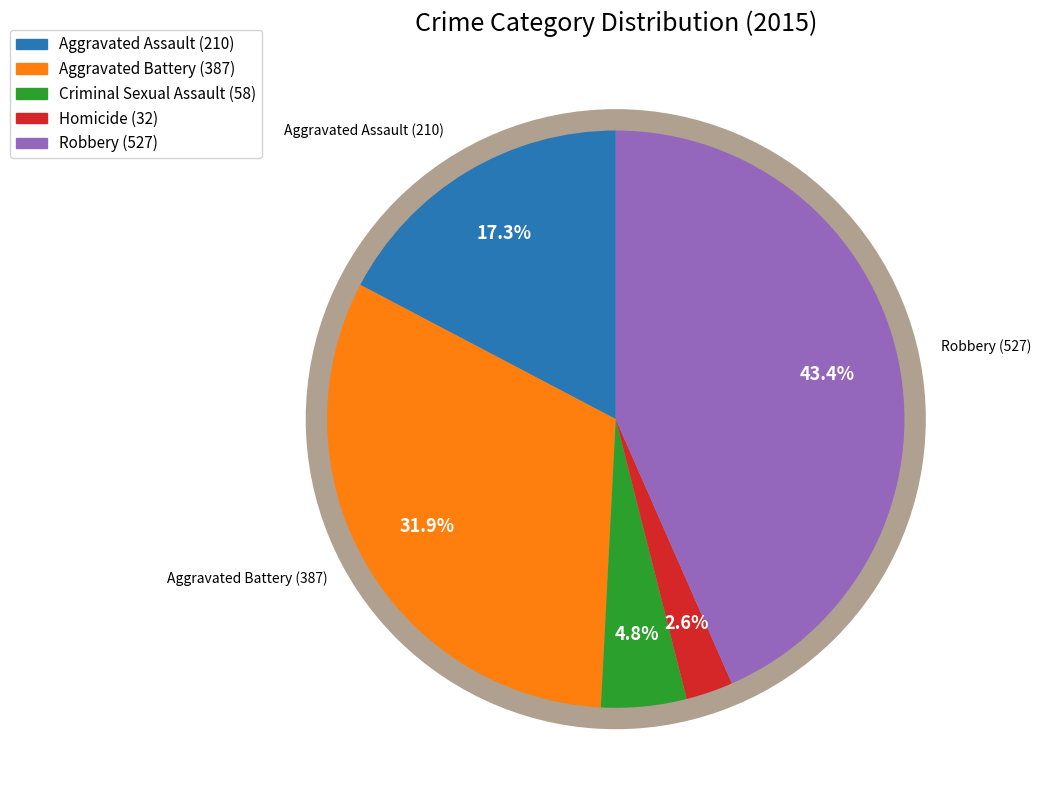

Combined, do Aggravated Battery and Homicide account for over 50%?

No